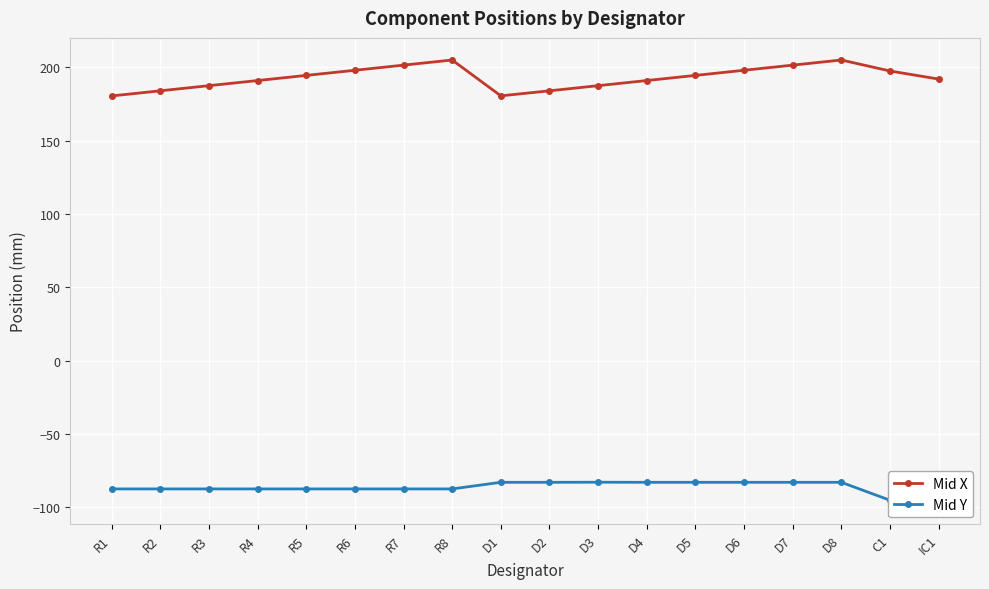

True or false: Mid X and Mid Y cross at least once.

False